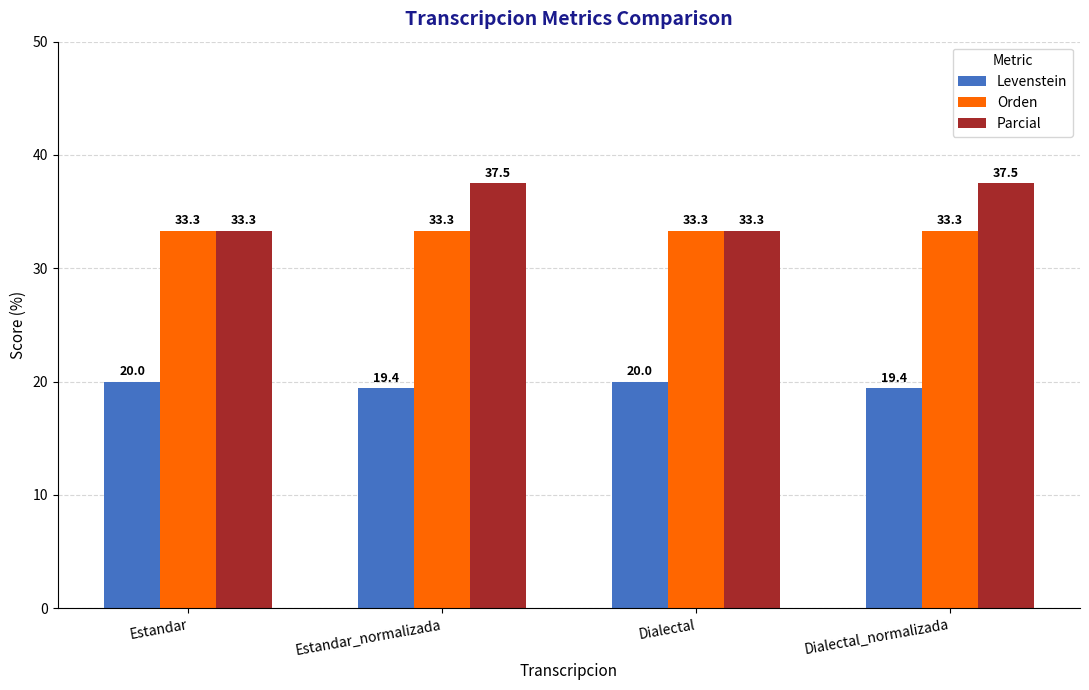

Which series has the largest range (max minus min)?

Parcial